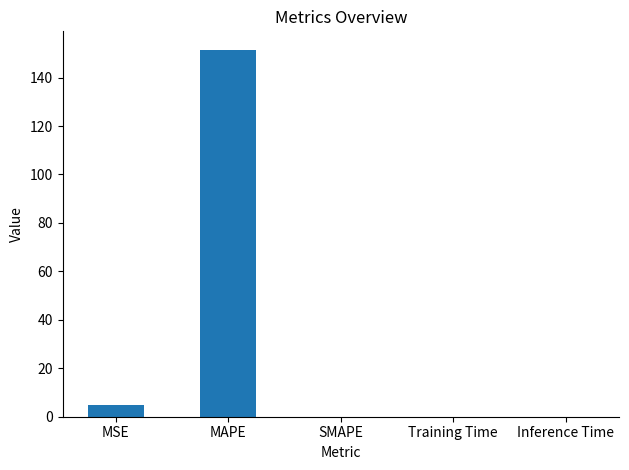

Is it true that the value at Training Time is 0.0?

True